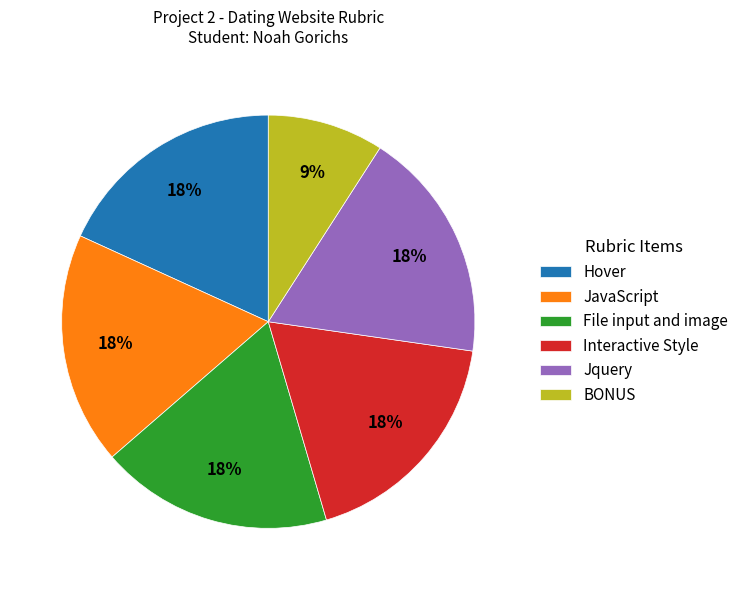

Is it true that Hover is 18% of the pie?

True